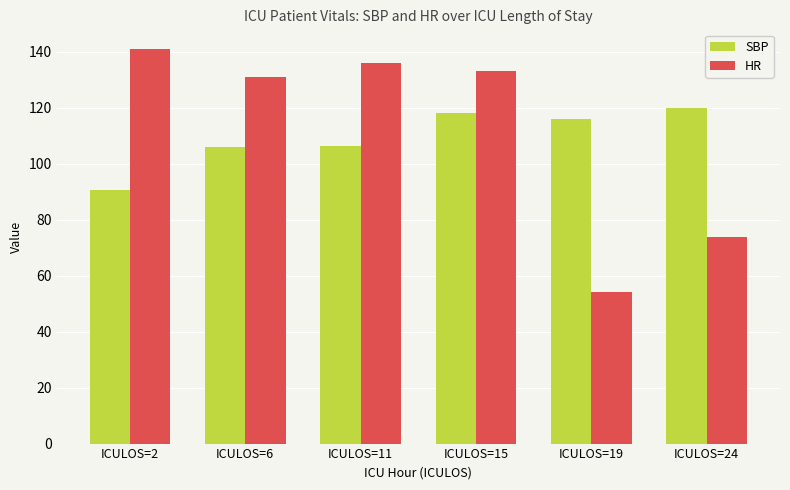

What is the value of the SBP bar at the 3rd from the left?

106.5